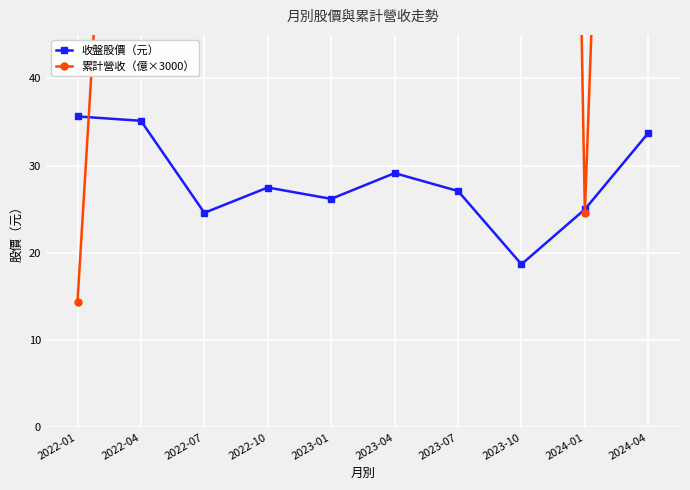

What is the sum of all 累計營收（億×3000） values?

1933.5